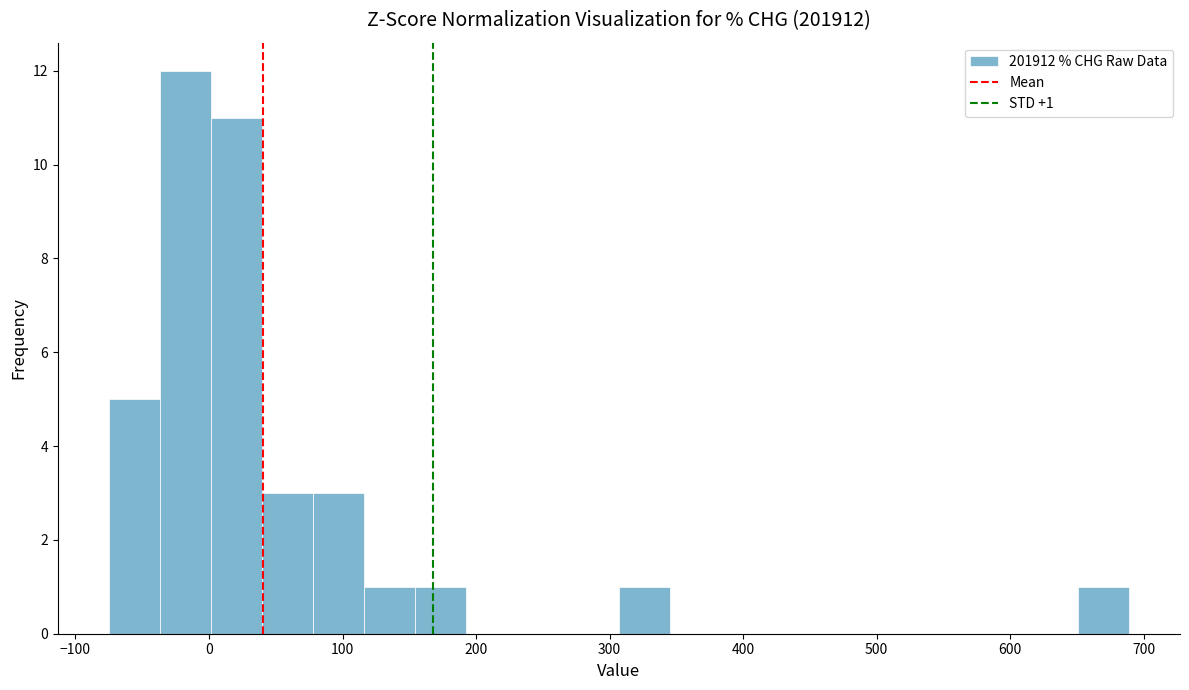

Read against the x-axis, roughly where is the centre of the tallest bar?

-20